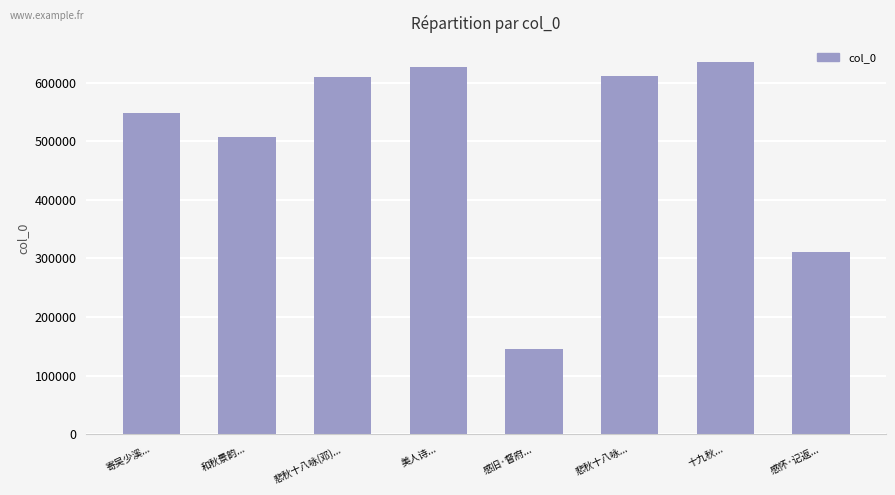

At which category does the chart reach its minimum across all series?

感旧·督府...